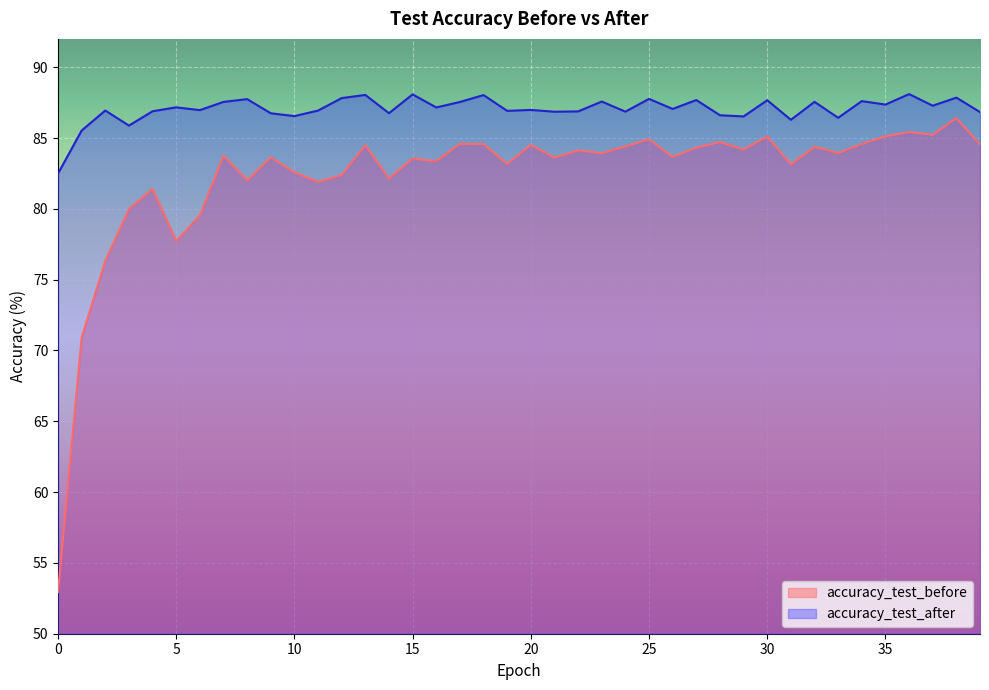

At which label does accuracy_test_after reach its peak?

36